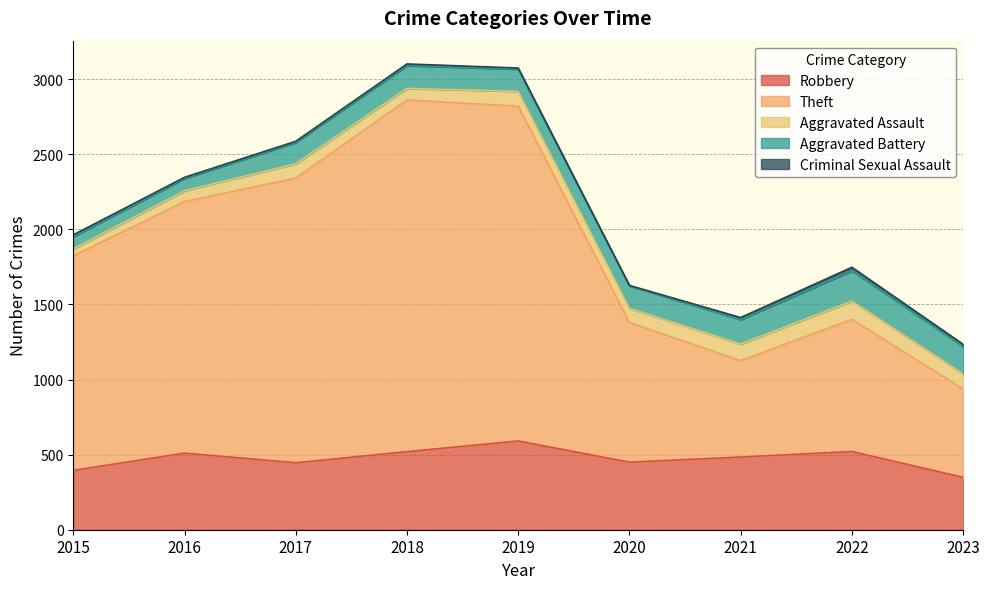

Is the value of Criminal Sexual Assault at 2018 greater than the value of Theft at 2019?

No